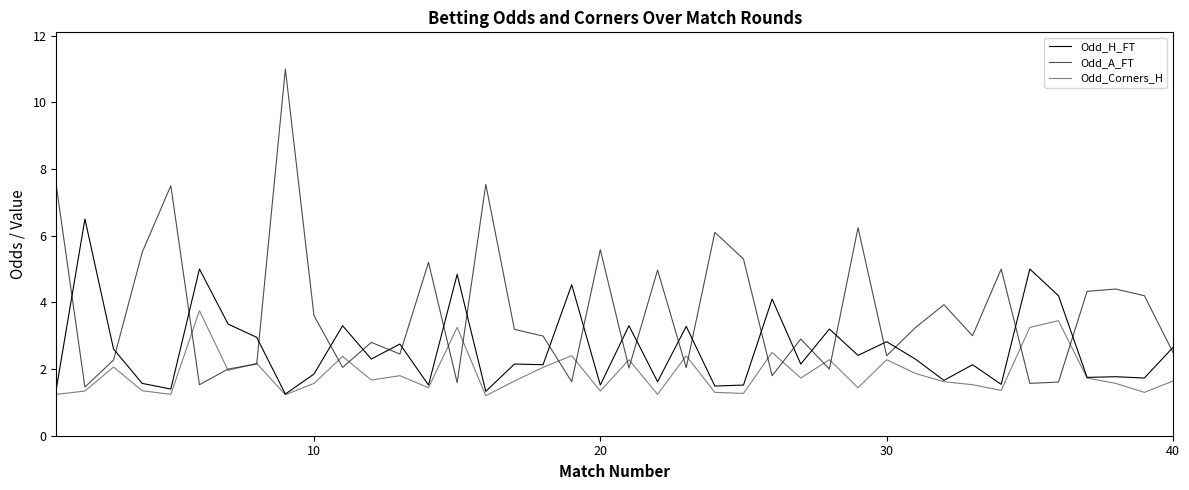

How many lines are shown in the chart?

3